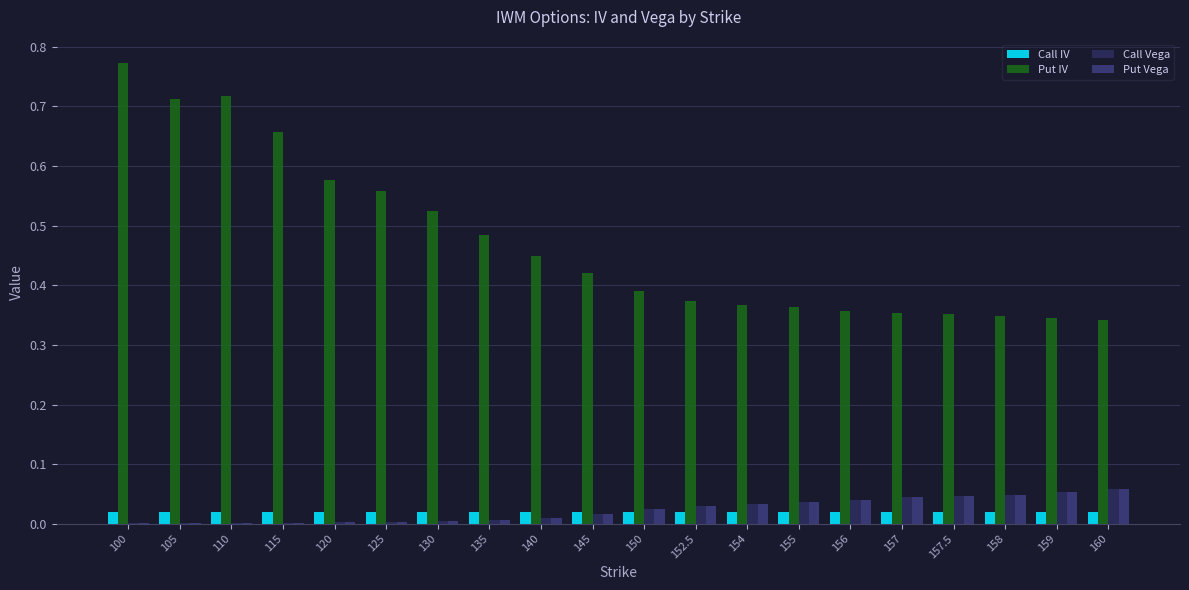

Is the value of Put IV at 125 greater than the value of Call Vega at 105?

Yes